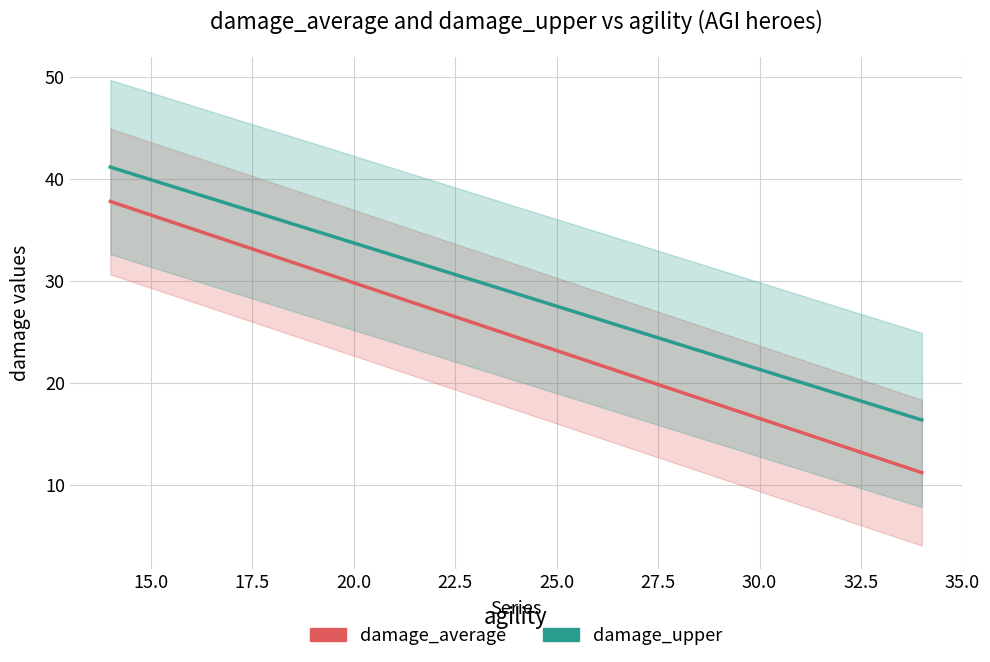

Is it true that damage_average equals 41.6 at 0?

False